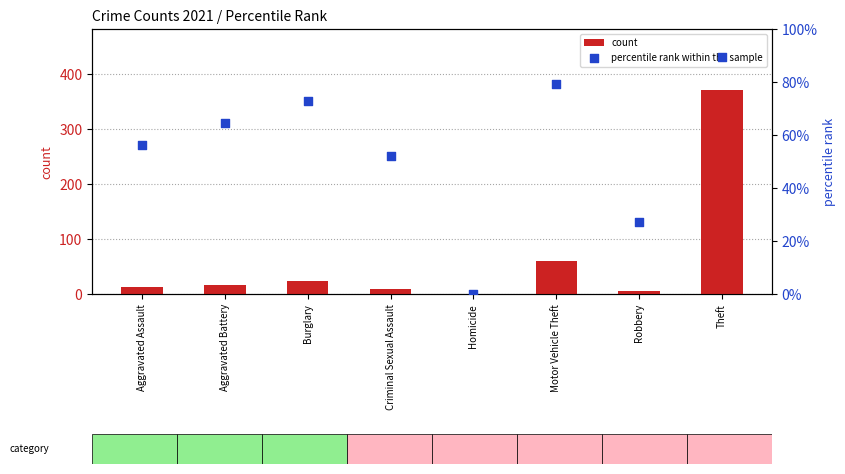

Is the value of percentile rank within the sample at Homicide greater than the value of count at Burglary?

No